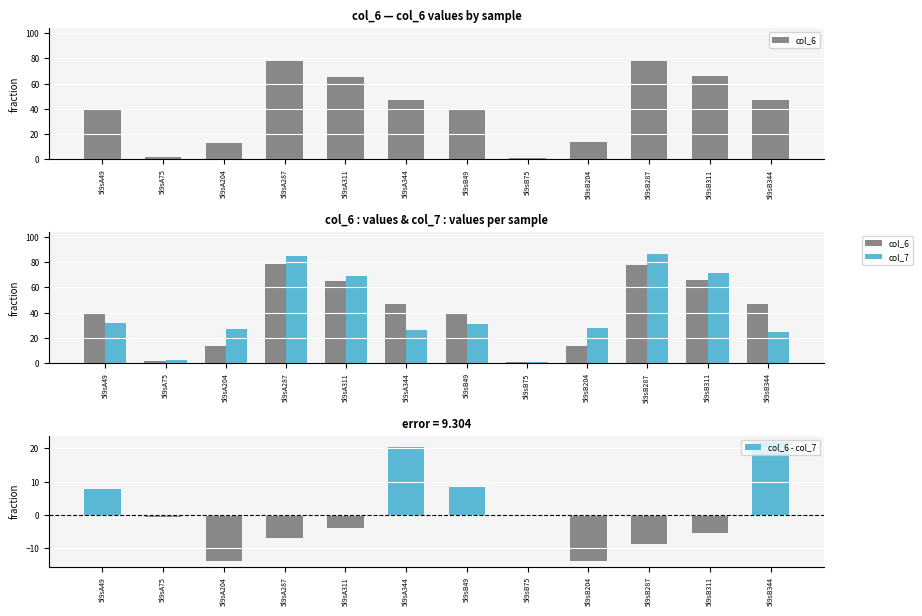

Which category has the lowest value in the col_6 - col_7 series?

5l9sA204